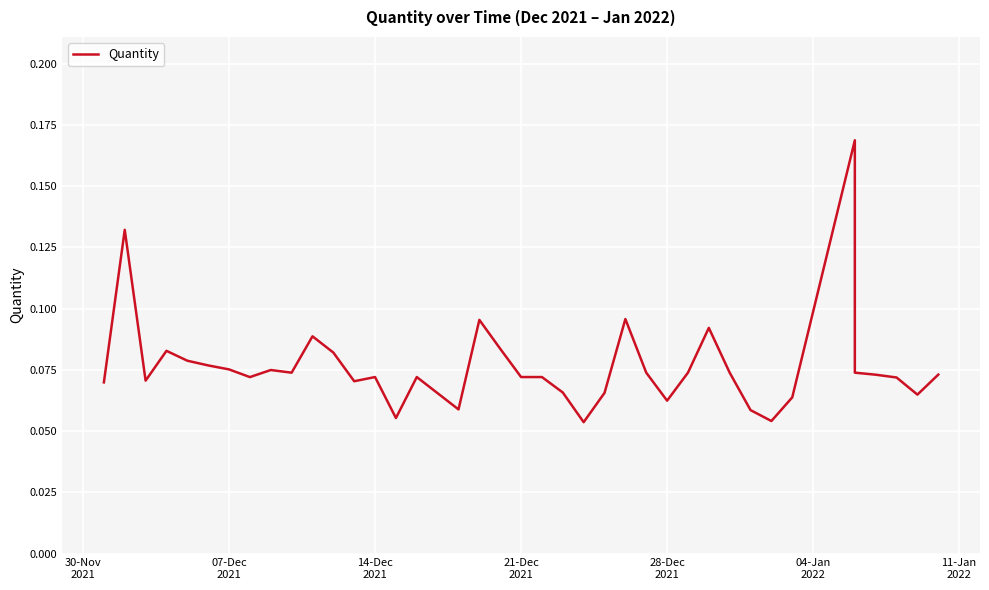

How many points are higher than both their immediate neighbors (excluding endpoints)?

10